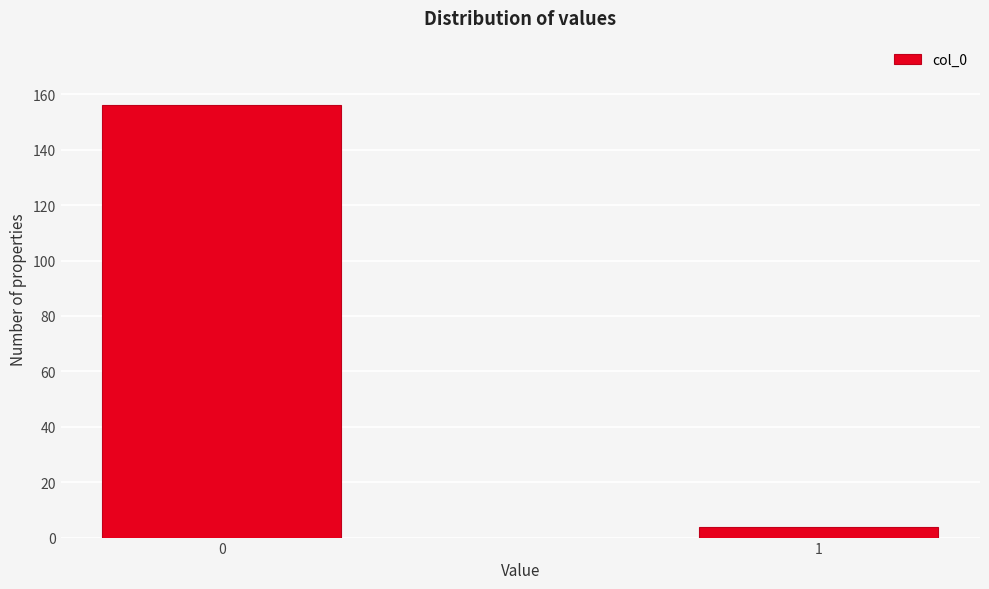

Reading right to left, transcribe all the data shown in this chart.

4	156